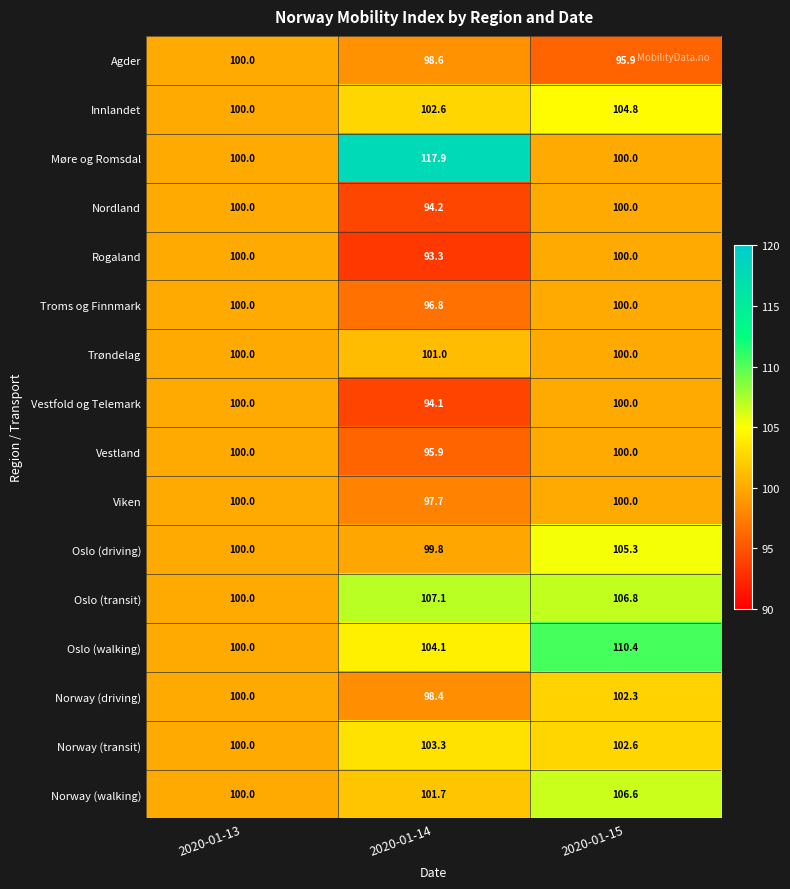

What is the approximate value of Nordland at 2020-01-14?

94.2